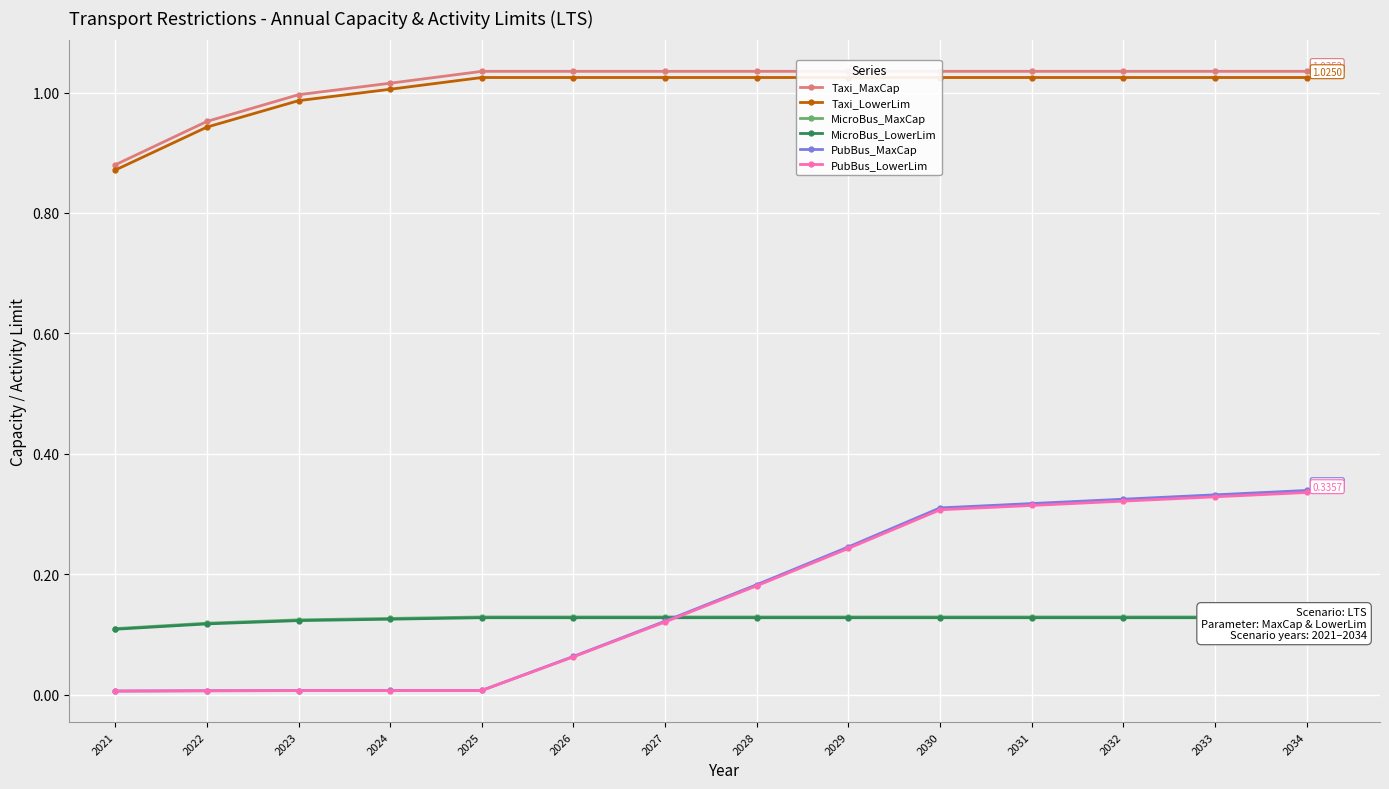

Is the value of Taxi_LowerLim at 2022 greater than the value of PubBus_LowerLim at 2033?

Yes